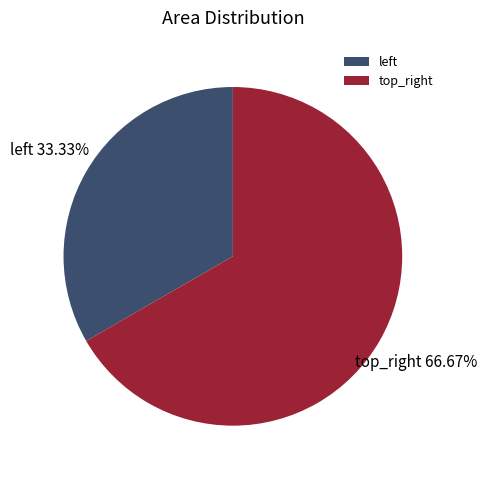

To the nearest percent, what portion does top_right represent?

67%